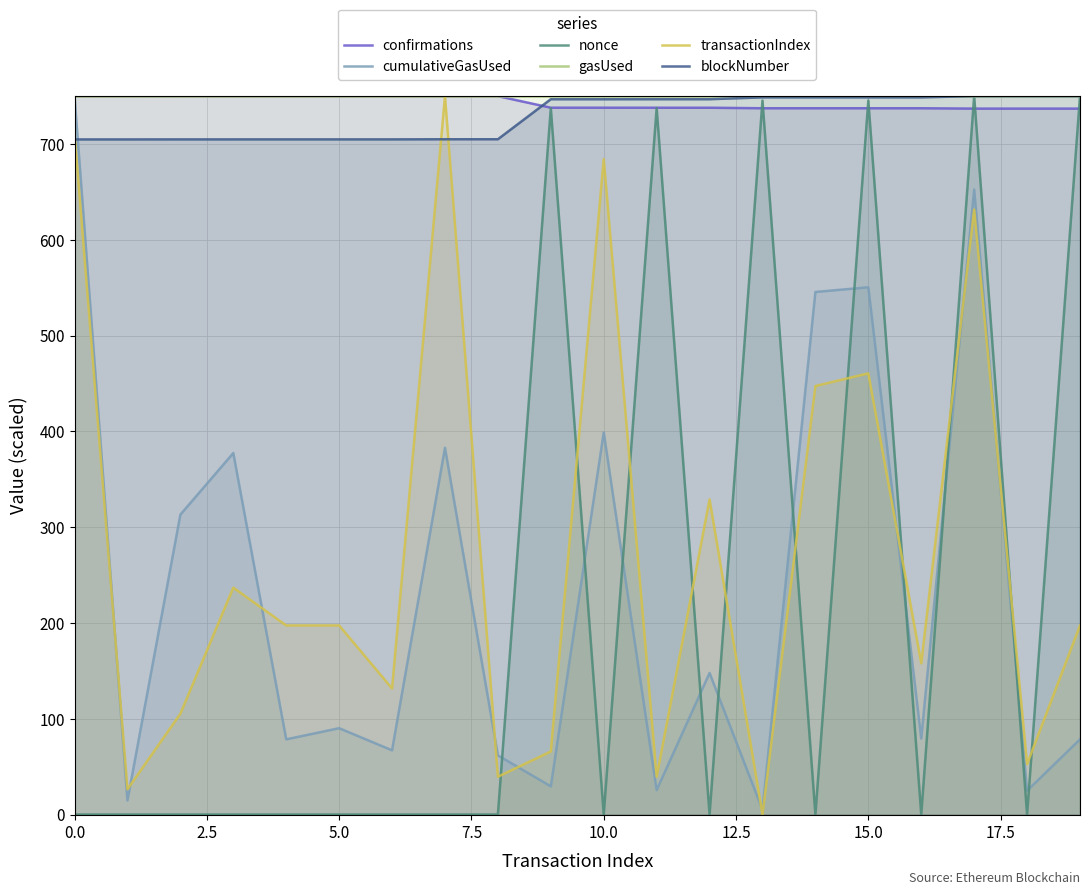

What are all the series names shown in the legend?

confirmations, cumulativeGasUsed, nonce, gasUsed, transactionIndex, blockNumber